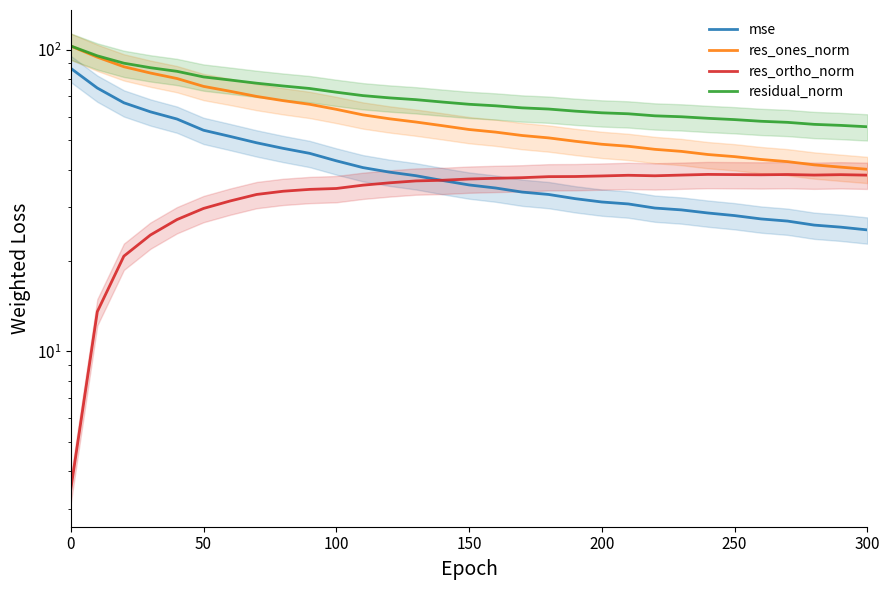

Is it true that res_ortho_norm equals 11.0 at 11?

False